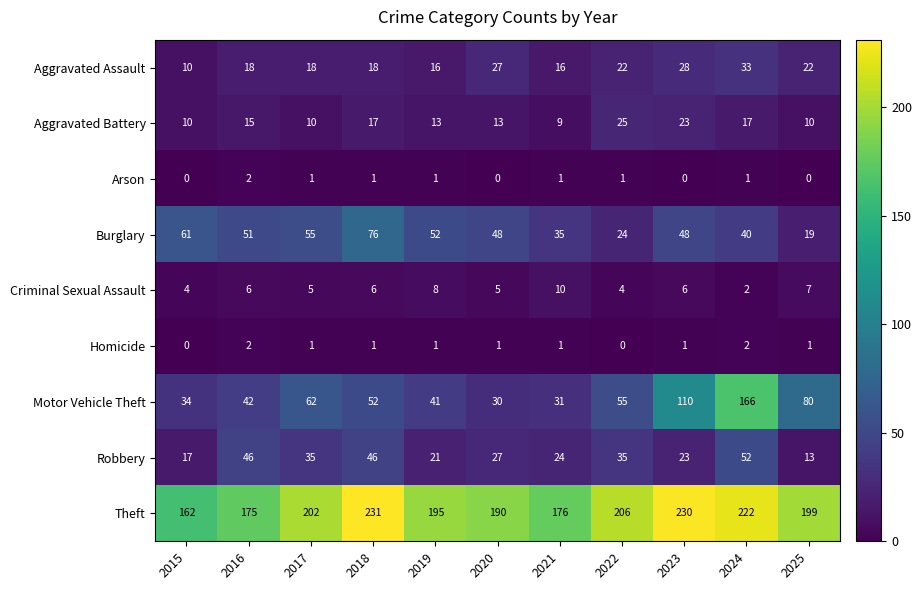

At which label does Motor Vehicle Theft first exceed 52?

2017